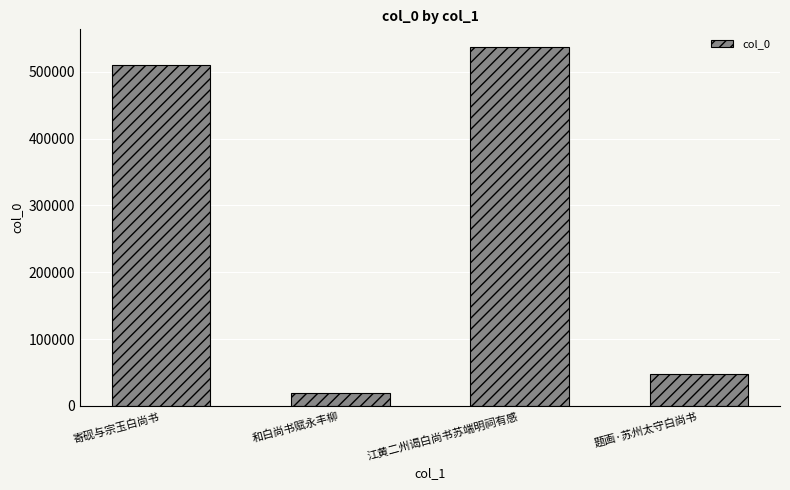

What is the label of the 3rd bar from the right?

和白尚书赋永丰柳